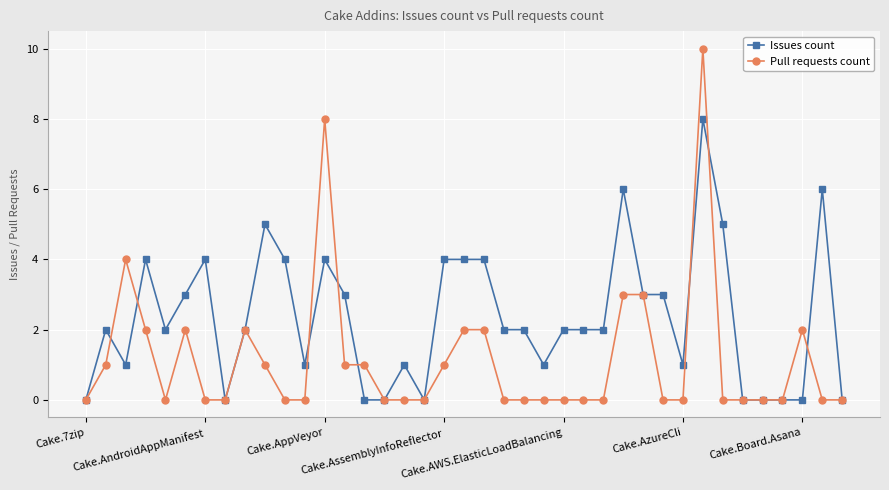

Which series has the largest range (max minus min)?

Pull requests count